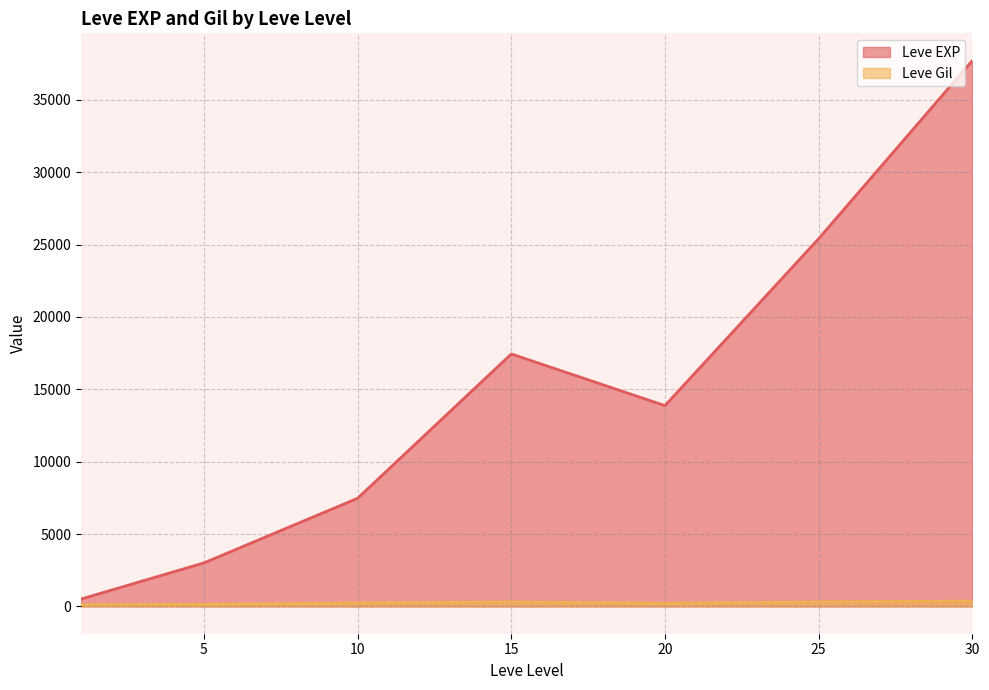

Count the number of categories in the chart.

7